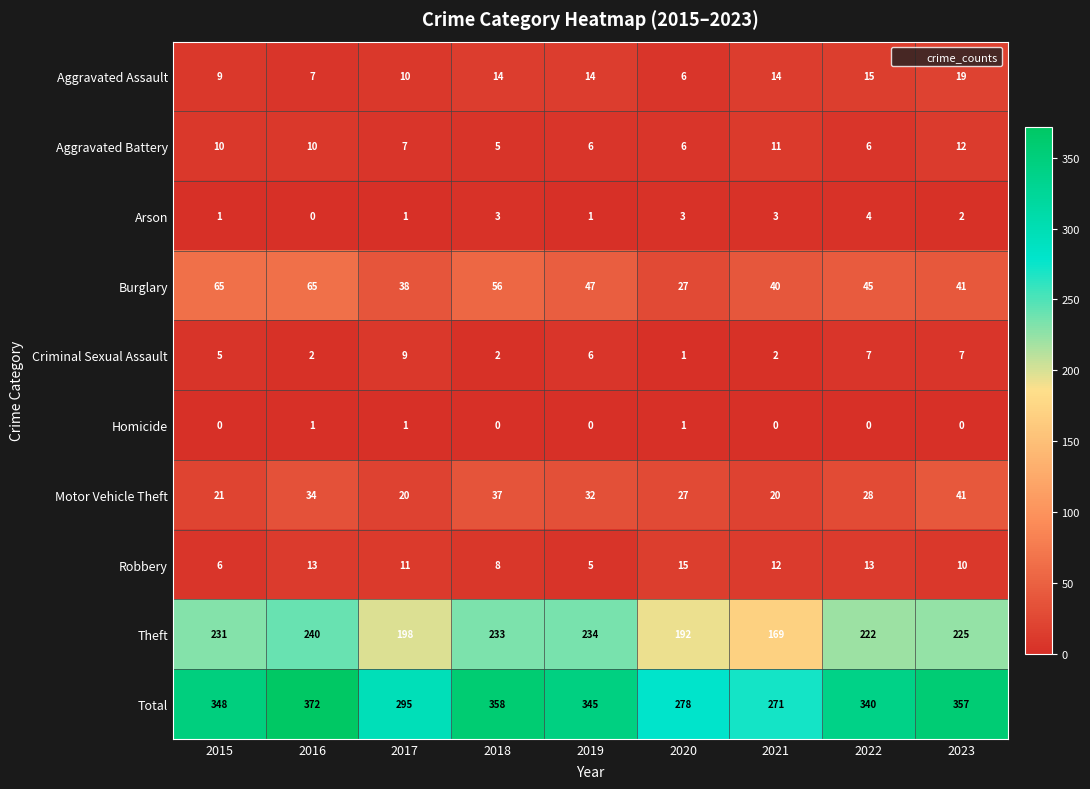

What is the difference between the second highest and second lowest values in the Total series?

80